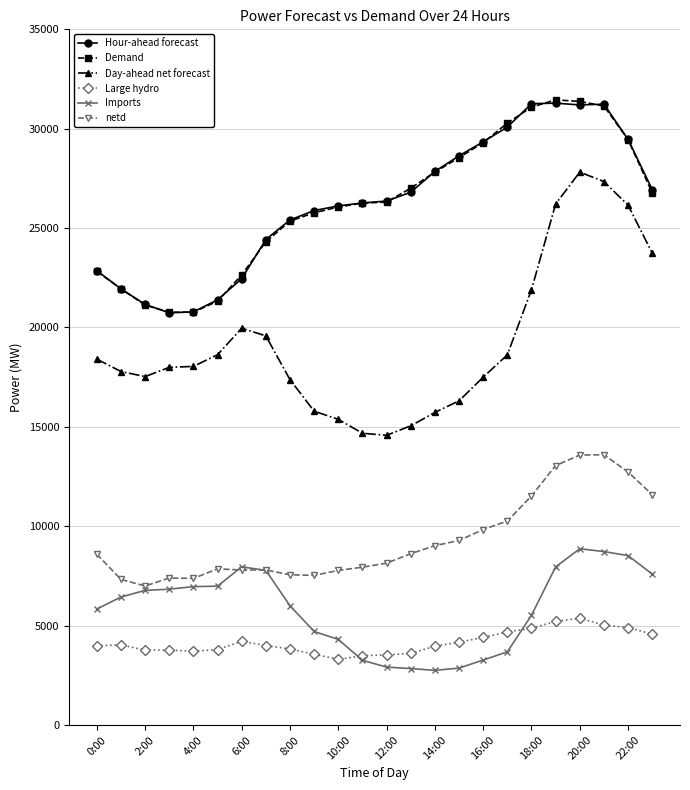

Which series has the widest spread of values?

Day-ahead net forecast